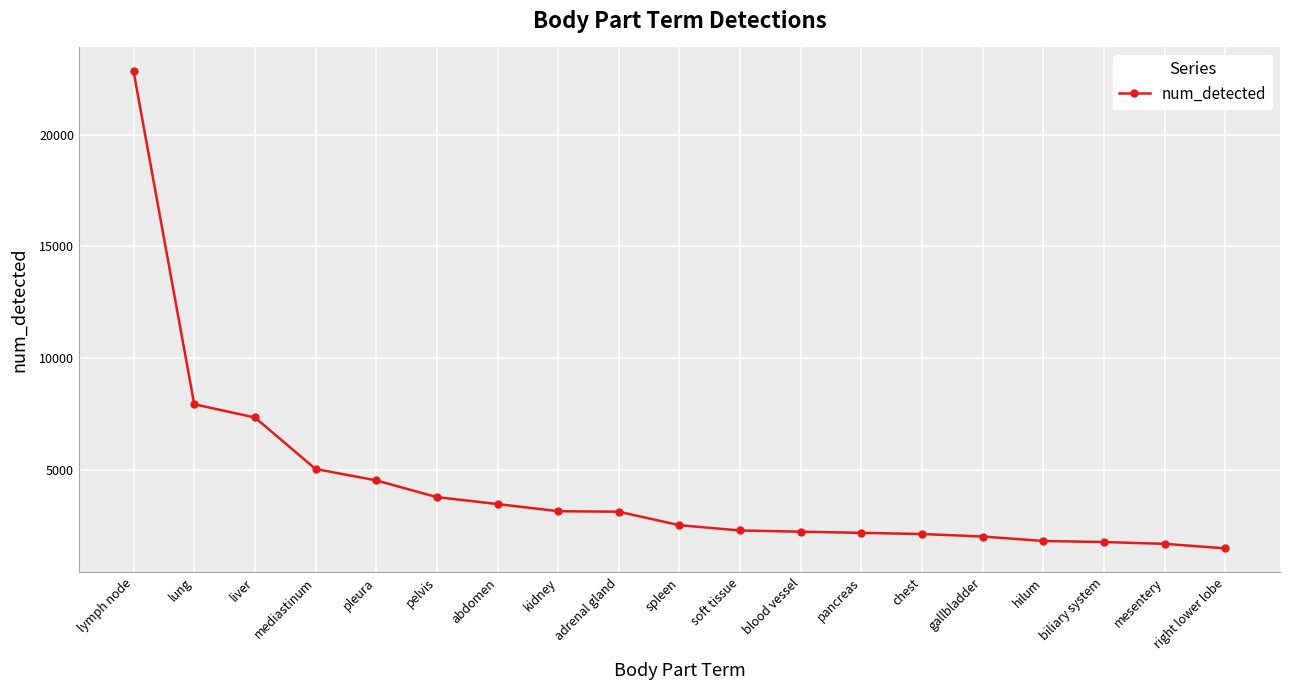

What is the ratio of the value at biliary system to the value at lymph node?

0.1